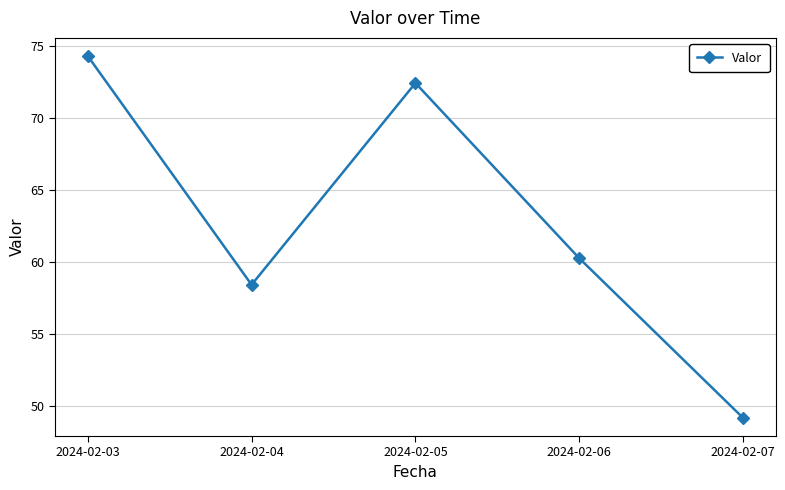

Reading right to left, list all the values displayed in this chart.

2024-02-07=49.1	2024-02-06=60.2	2024-02-05=72.4	2024-02-04=58.4	2024-02-03=74.3